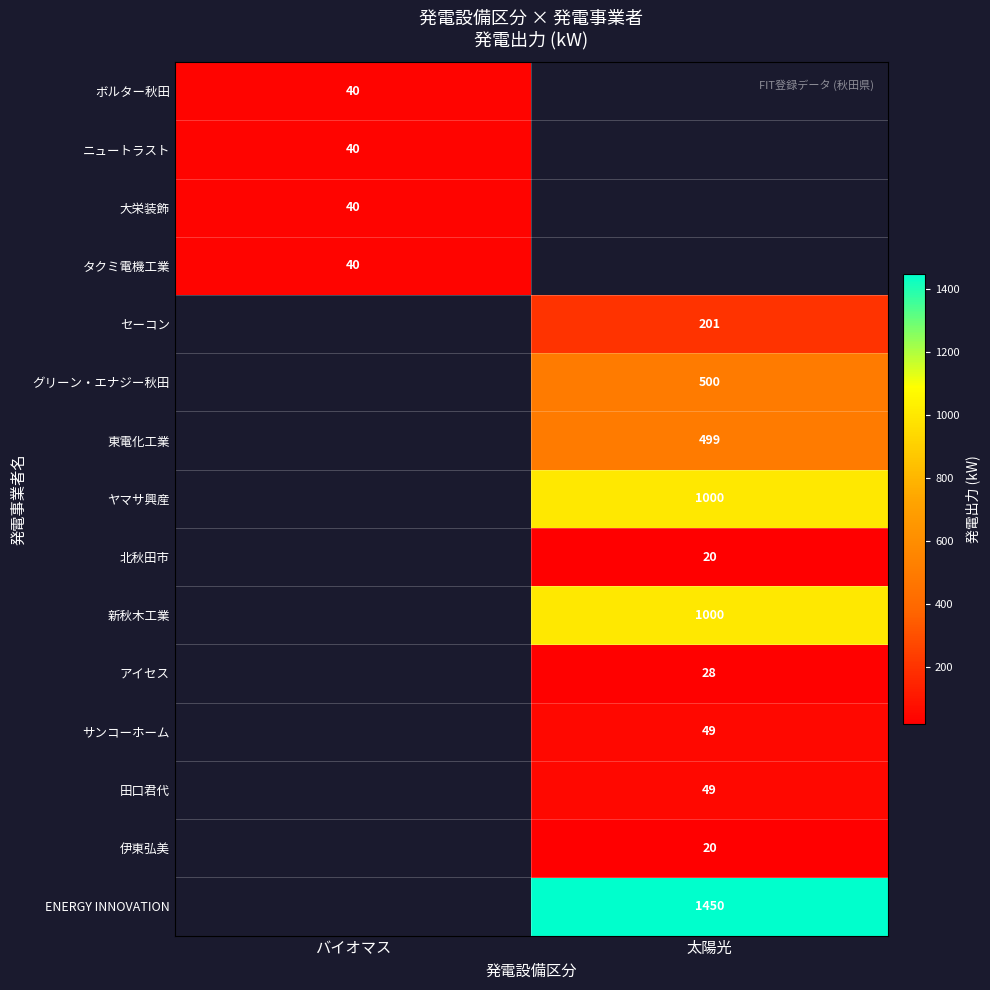

True or false: 北秋田市 has a value of 10.8 at 太陽光.

False